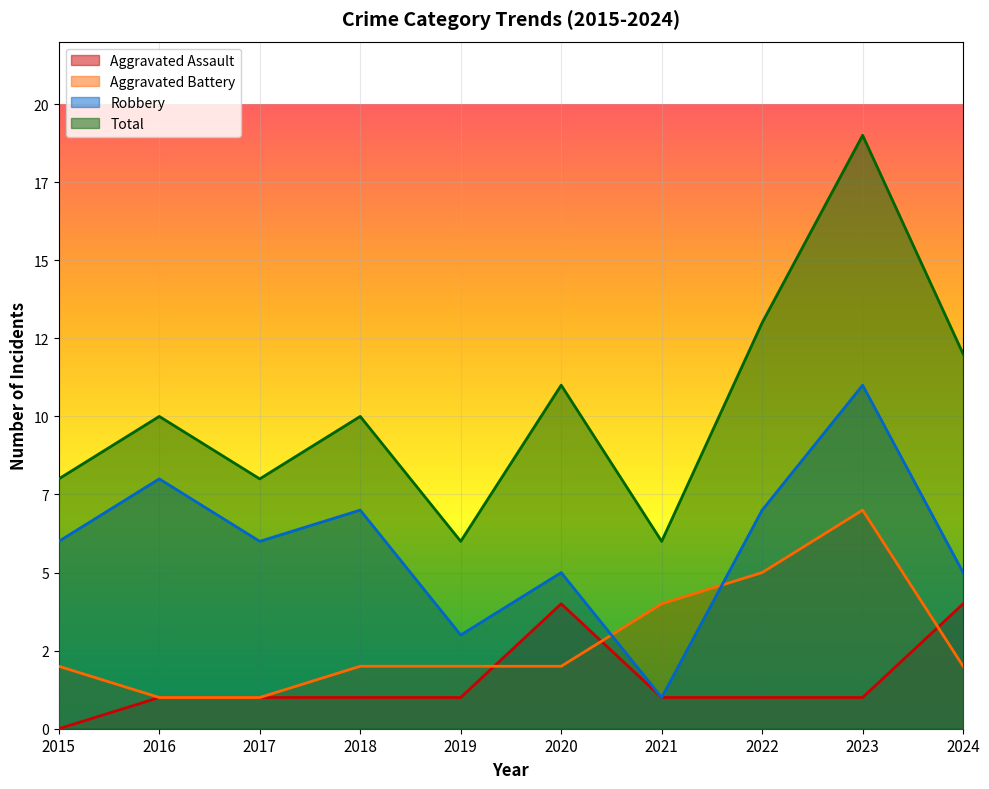

What is the difference between the second highest and second lowest values in the Robbery series?

5